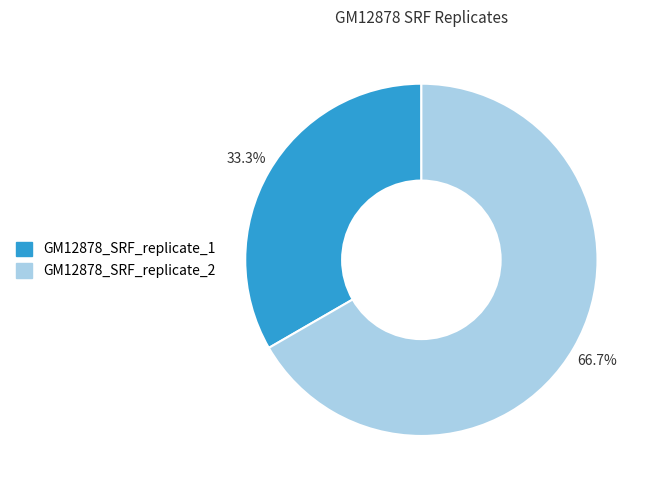

To the nearest percent, what percentage of the pie is GM12878_SRF_replicate_2?

67%